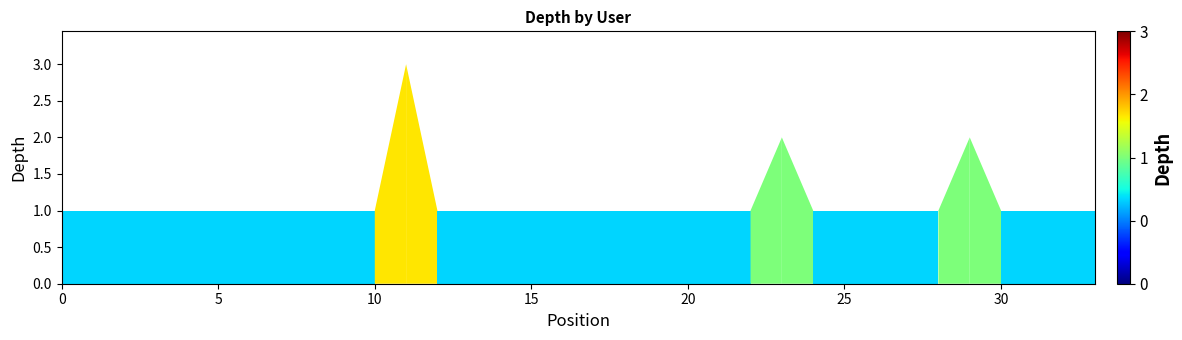

Reading left to right, what are all the values shown in this chart?

1	1	1	1	1	1	1	1	1	1	1	3	1	1	1	1	1	1	1	1	1	1	1	2	1	1	1	1	1	2	1	1	1	1